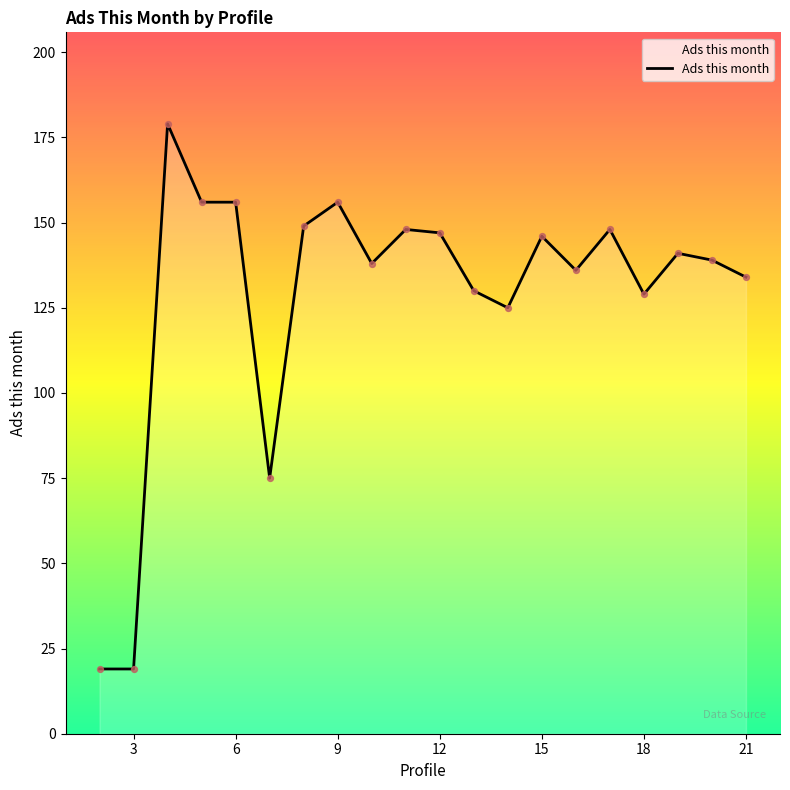

What is the smallest value displayed?

19